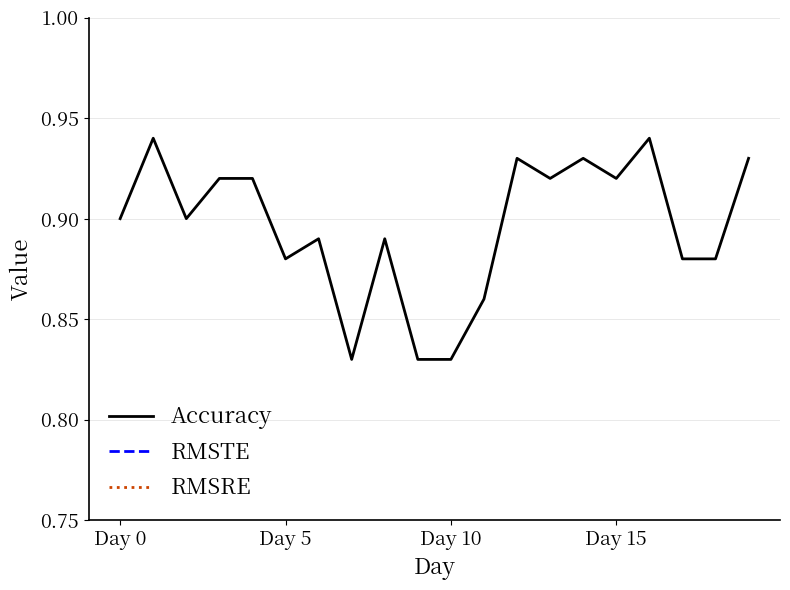

What are all the series names shown in the legend?

Accuracy, RMSTE, RMSRE